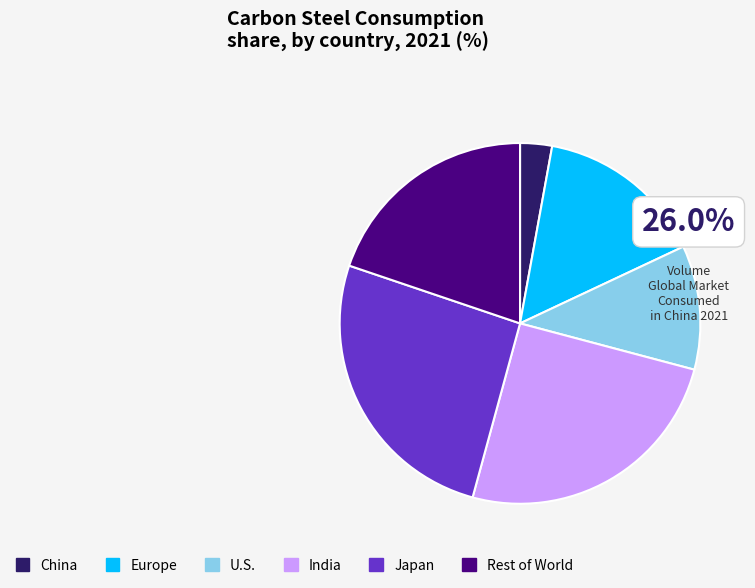

The China slice represents 8% of the pie. True or false?

False